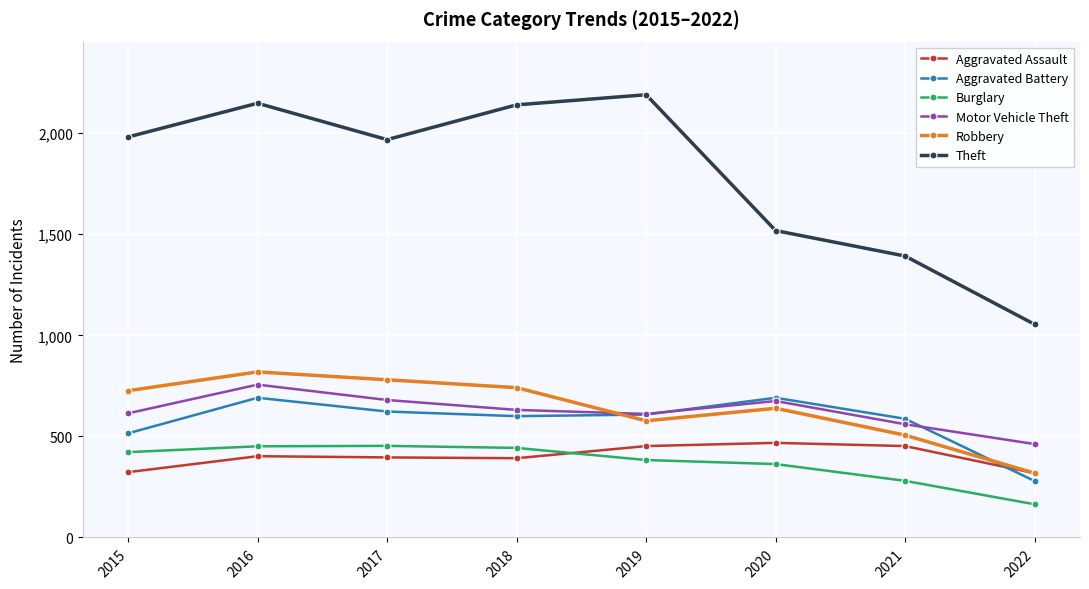

At how many categories does at least one series exceed 1563?

5